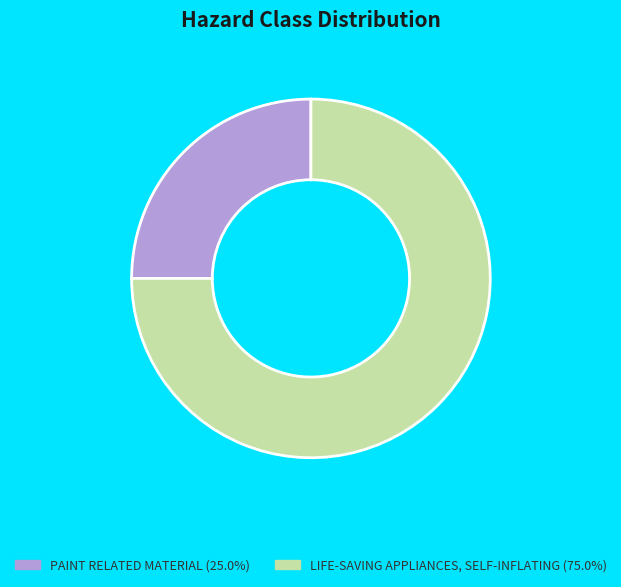

Approximately how many times larger is the value at LIFE-SAVING APPLIANCES, SELF-INFLATING compared to PAINT RELATED MATERIAL?

3.0